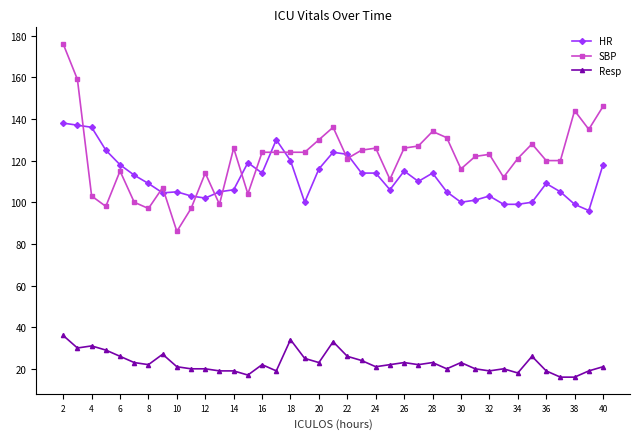

What is the average value of the SBP series?

121.3